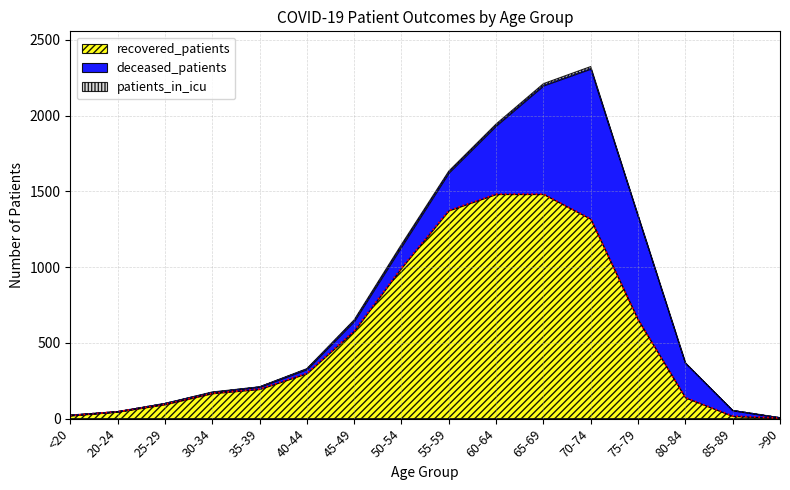

True or false: recovered_patients and patients_in_icu cross at least once.

False